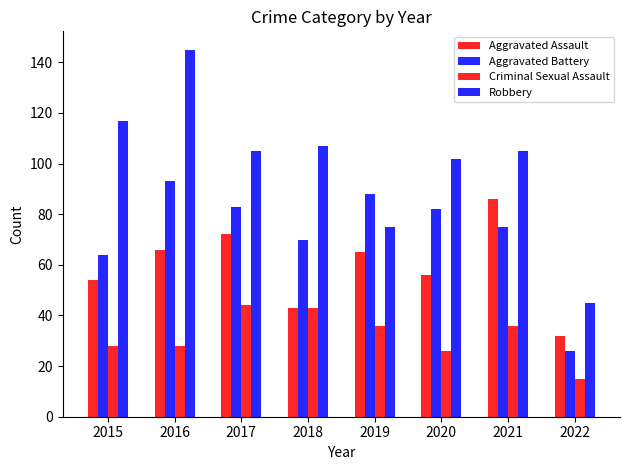

How many series are shown in this chart?

4